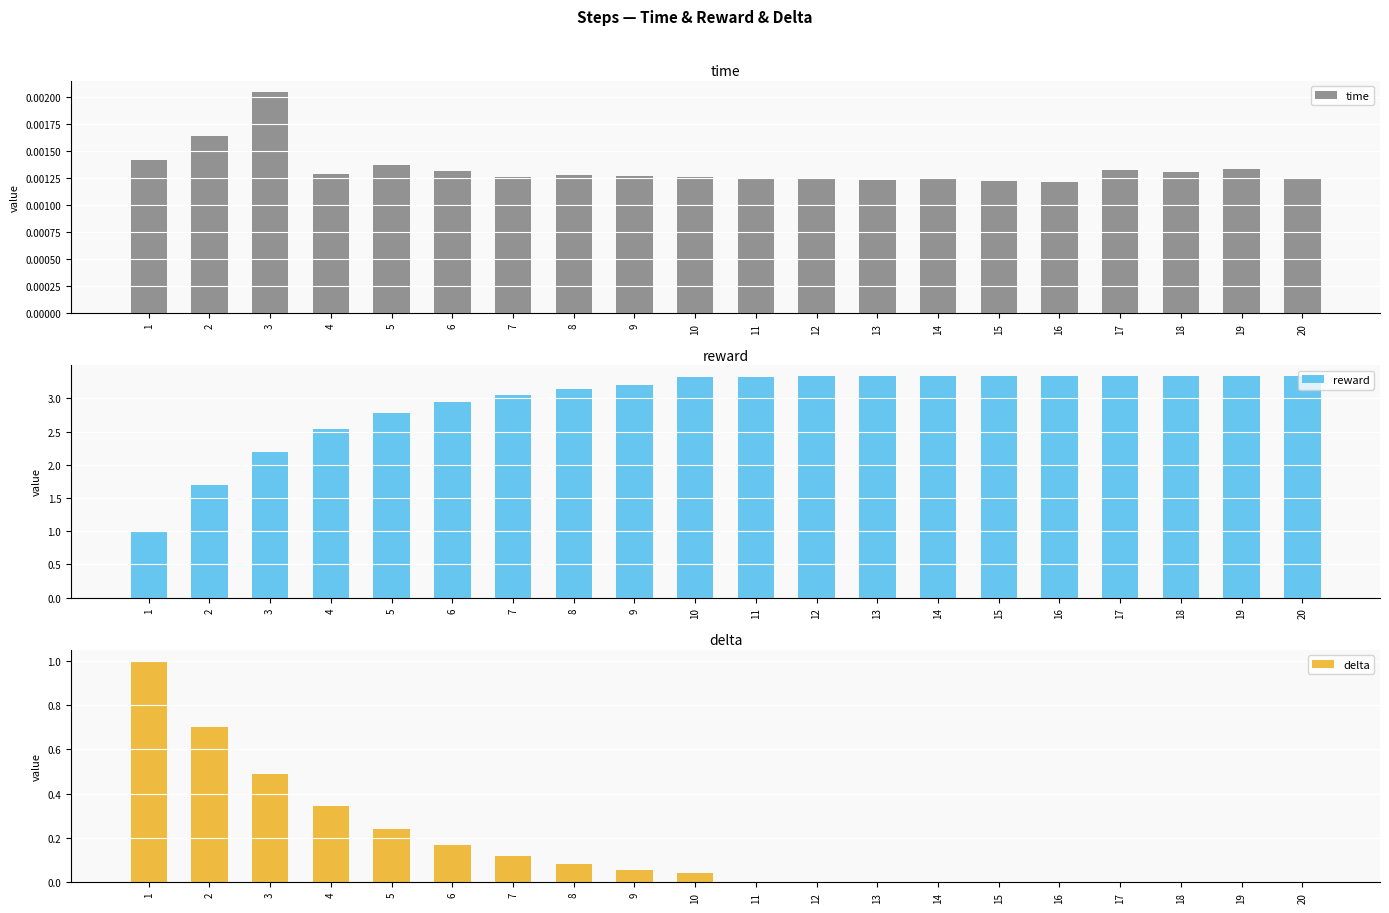

Reading left to right, list all the values displayed in this chart.

time: 1=0.0	2=0.0	3=0.0	4=0.0	5=0.0	6=0.0	7=0.0	8=0.0	9=0.0	10=0.0	11=0.0	12=0.0	13=0.0	14=0.0	15=0.0	16=0.0	17=0.0	18=0.0	19=0.0	20=0.0
reward: 1=1.0	2=1.7	3=2.2	4=2.5	5=2.8	6=2.9	7=3.1	8=3.1	9=3.2	10=3.3	11=3.3	12=3.3	13=3.3	14=3.3	15=3.3	16=3.3	17=3.3	18=3.3	19=3.3	20=3.3
delta: 1=1.0	2=0.7	3=0.5	4=0.3	5=0.2	6=0.2	7=0.1	8=0.1	9=0.1	10=0.0	11=0.0	12=0.0	13=0.0	14=0.0	15=0.0	16=0.0	17=0.0	18=0.0	19=0.0	20=0.0